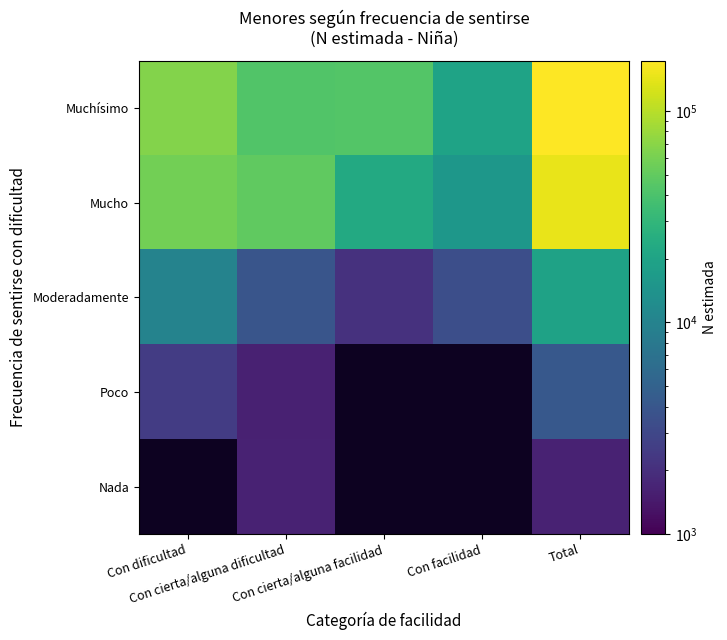

The value of Mucho at Con cierta/alguna facilidad is 14402.0. True or false?

False